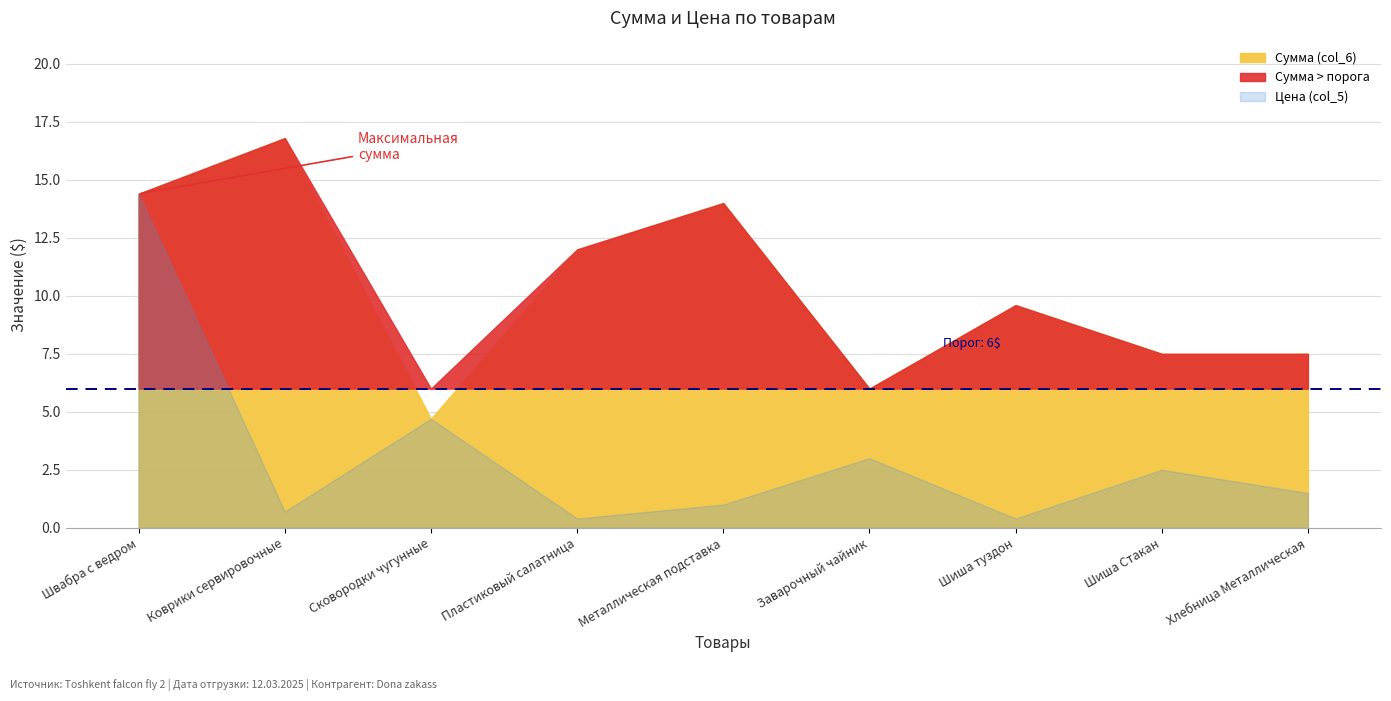

What is the difference between the maximum and minimum values in the Сумма (col_6) series?

12.1